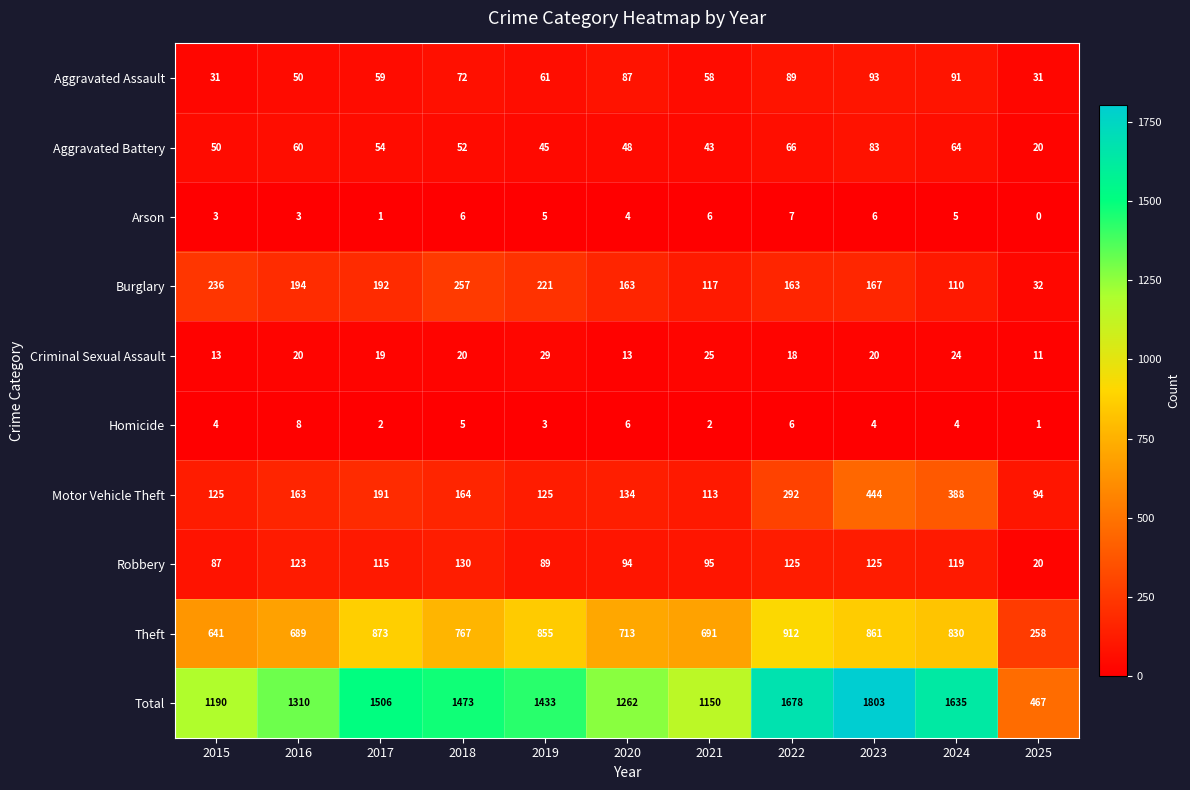

Count the number of data series in this chart.

10